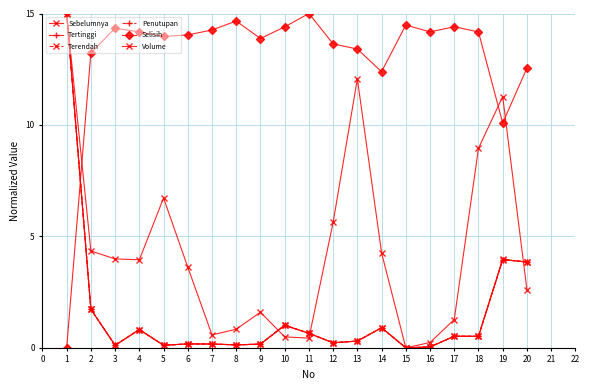

Reading right to left, extract all data points from this chart.

Sebelumnya: 3.8	4.0	0.5	0.5	0.0	0.0	0.9	0.3	0.2	0.6	1.0	0.2	0.1	0.2	0.2	0.1	0.8	0.1	1.7	15.0
Tertinggi: 3.9	4.0	0.5	0.5	0.0	0.0	0.9	0.3	0.2	0.7	1.0	0.2	0.1	0.2	0.2	0.1	0.8	0.1	1.7	15.0
Terendah: 3.9	4.0	0.5	0.5	0.0	0.0	0.9	0.3	0.2	0.7	1.0	0.2	0.1	0.2	0.2	0.1	0.8	0.1	1.7	15.0
Penutupan: 3.8	4.0	0.5	0.5	0.0	0.0	0.9	0.3	0.2	0.7	1.0	0.2	0.1	0.2	0.2	0.1	0.8	0.1	1.7	15.0
Selisih: 12.6	10.1	14.2	14.4	14.2	14.5	12.4	13.4	13.6	15.0	14.4	13.9	14.7	14.3	14.0	14.0	14.2	14.3	13.2	0.0
Volume: 2.6	11.3	9.0	1.3	0.2	0.0	4.3	12.1	5.6	0.4	0.5	1.6	0.8	0.6	3.6	6.7	3.9	4.0	4.3	15.0